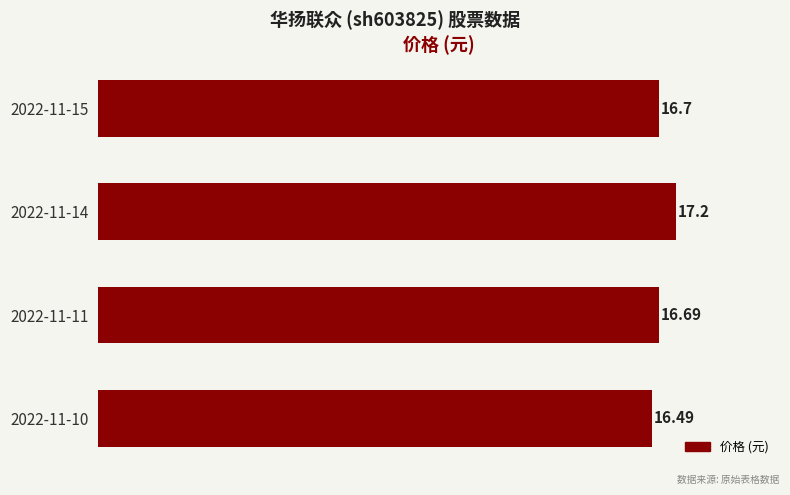

Does the chart contain stacked bars?

No